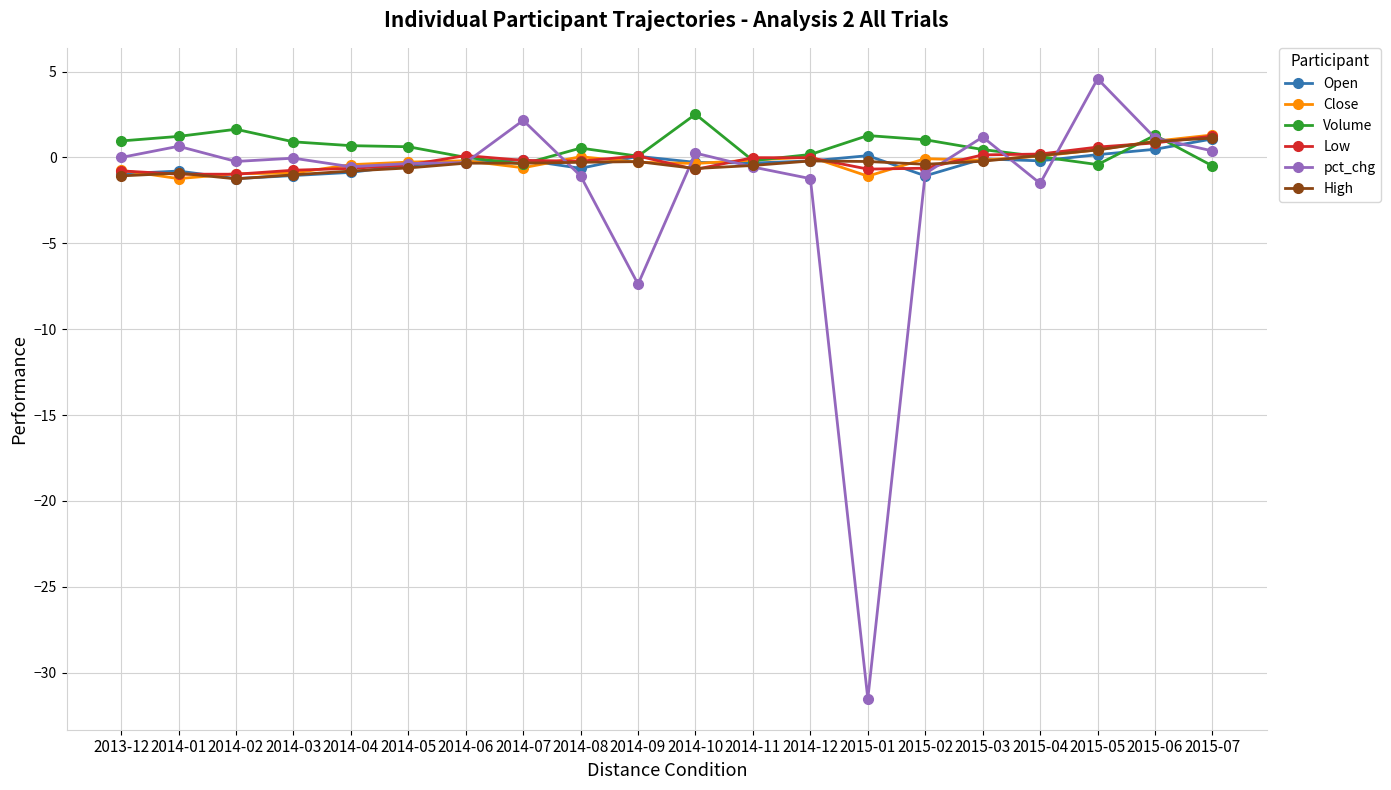

Which series has the widest spread of values?

pct_chg